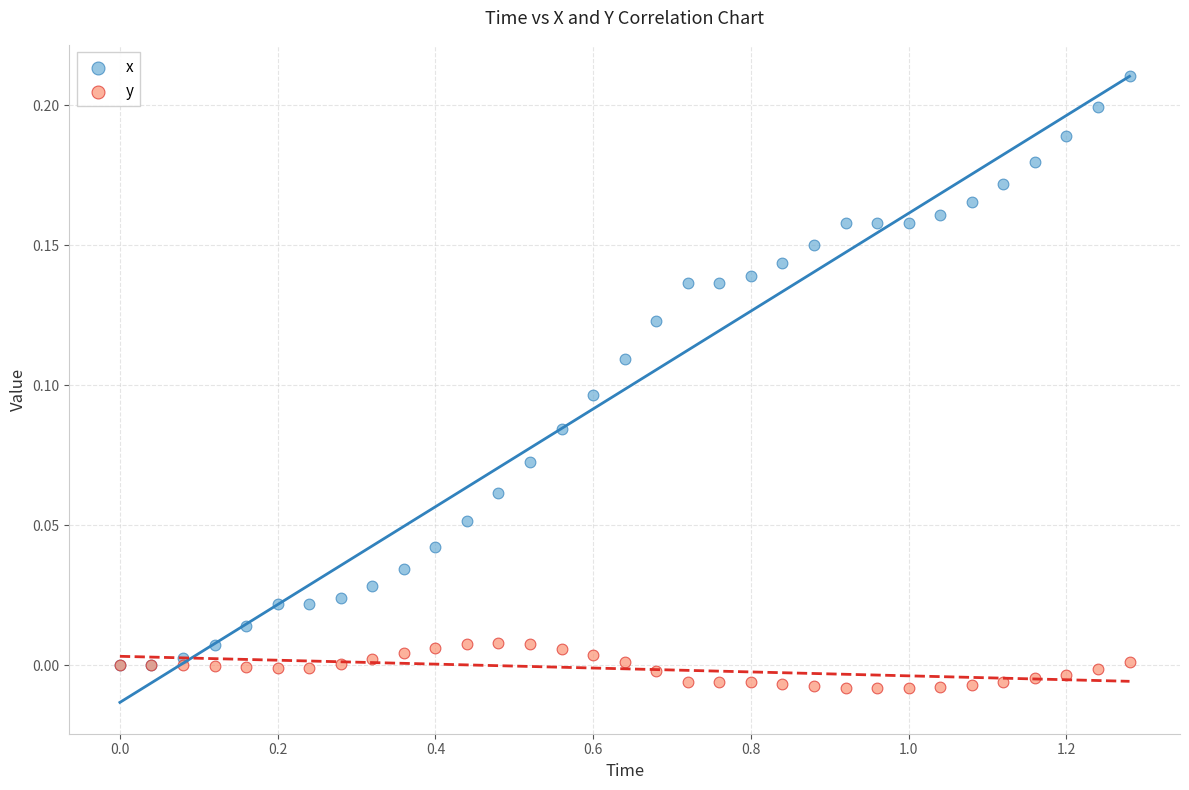

What are all the series names shown in the legend?

x, y